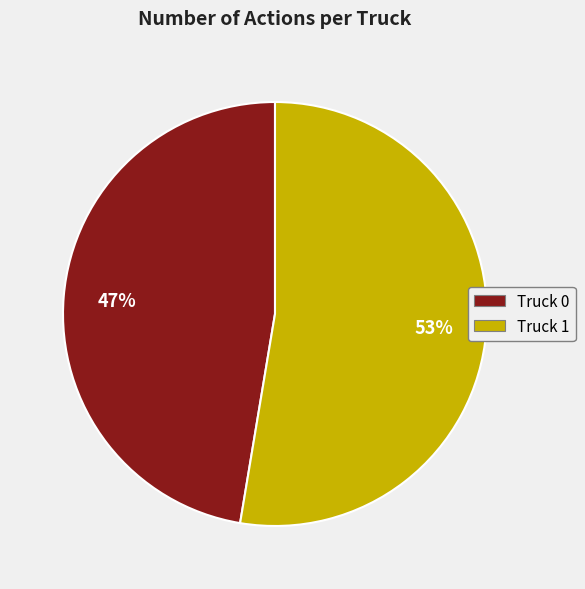

Combined, do Truck 0 and Truck 1 account for over 50%?

Yes